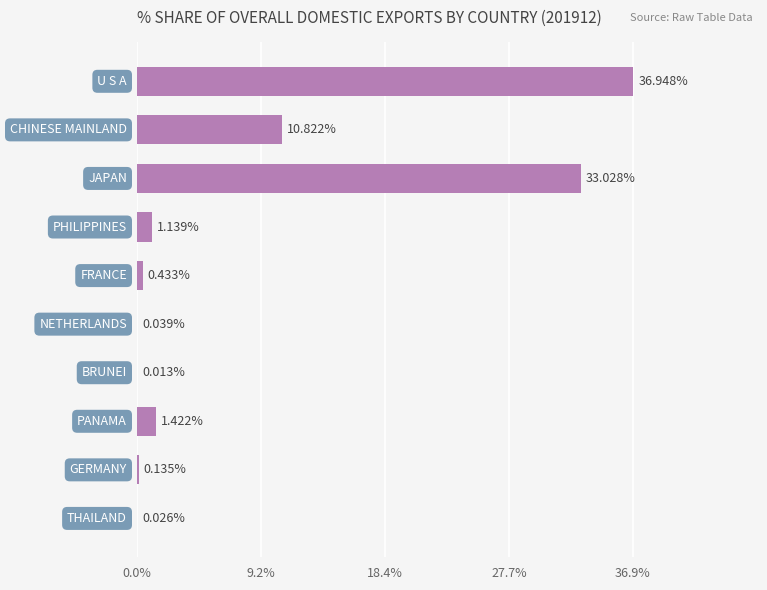

What is the sum of all values?

84.0